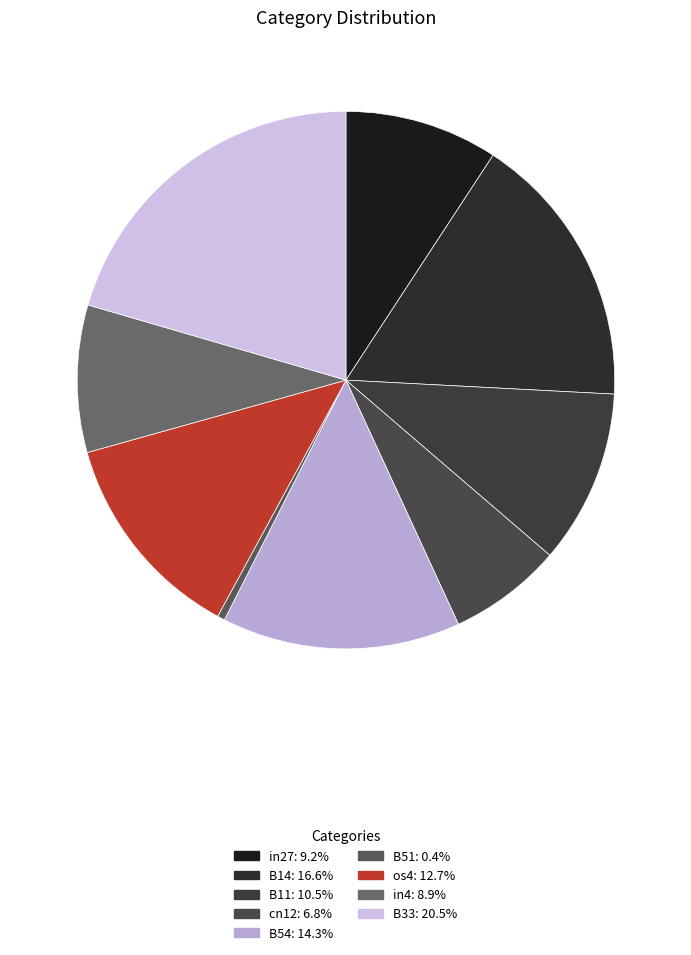

How many slices are in this pie chart?

9